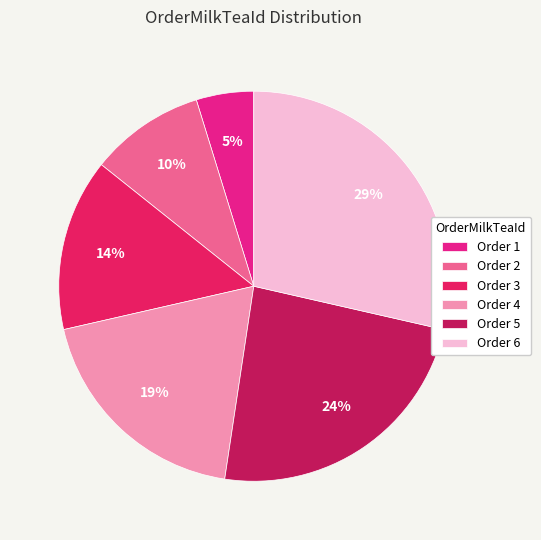

Which slice is the largest?

Order 6